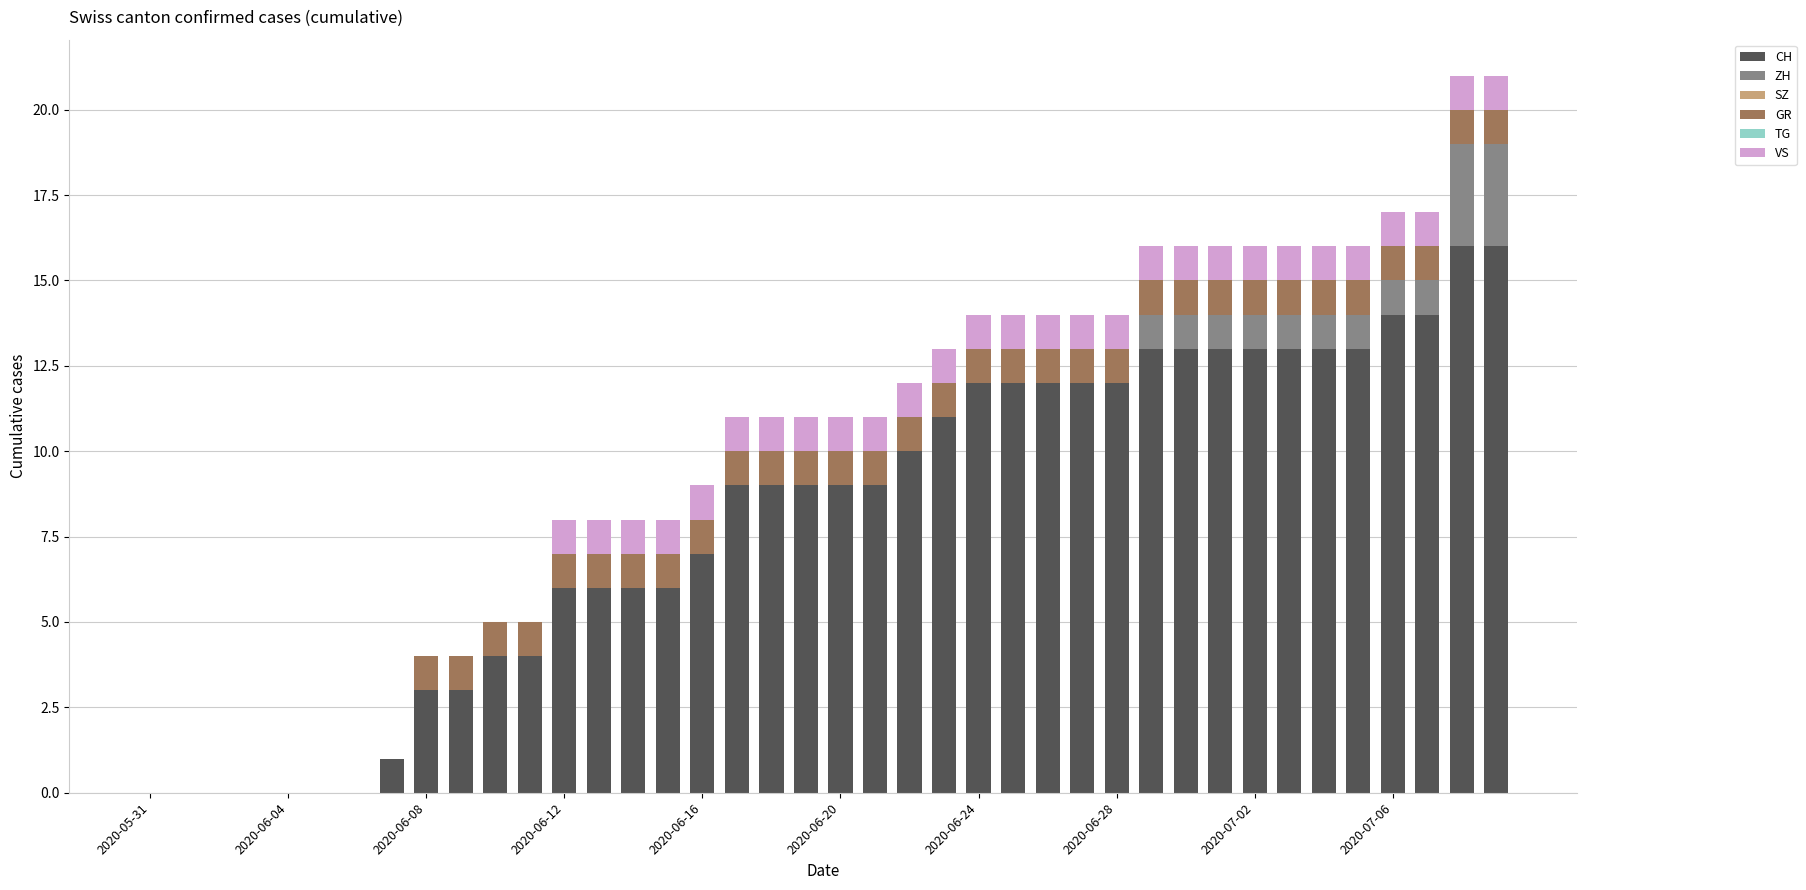

Are the bars grouped side by side (vs. stacked)?

No